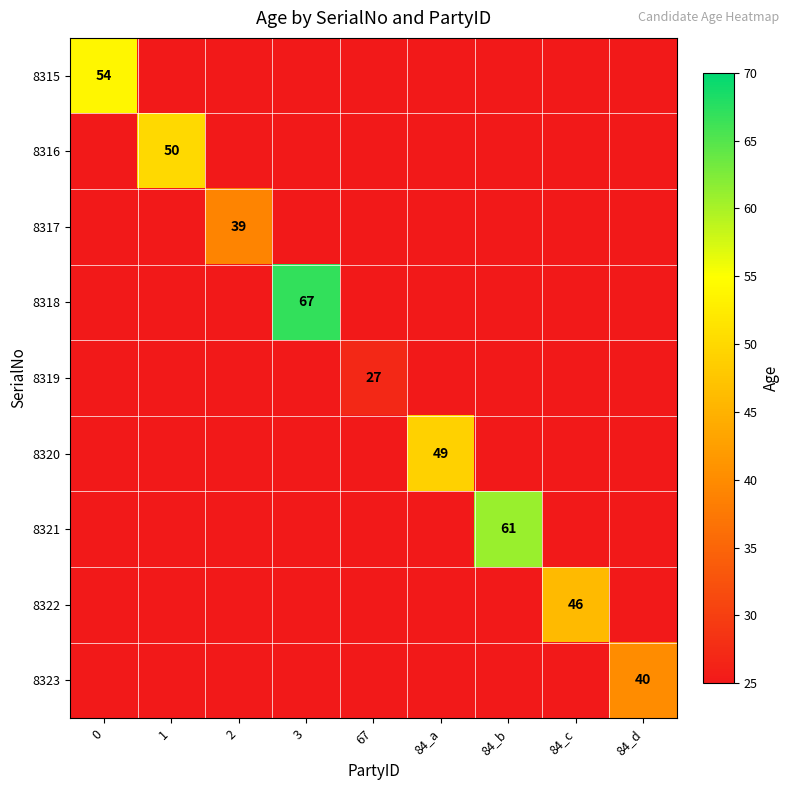

The value of 8316 at 1 is 50. True or false?

True